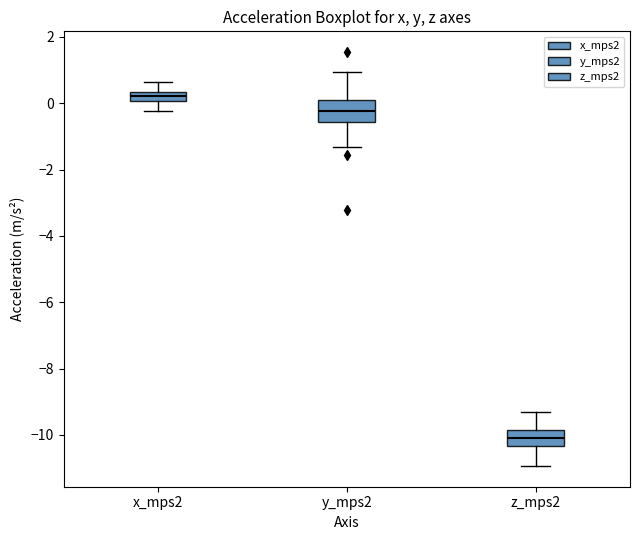

Where is the lower edge of the box for z_mps2 on the y-axis? The values are not printed on the chart, so give them approximately, as read against the axis.

-10.4